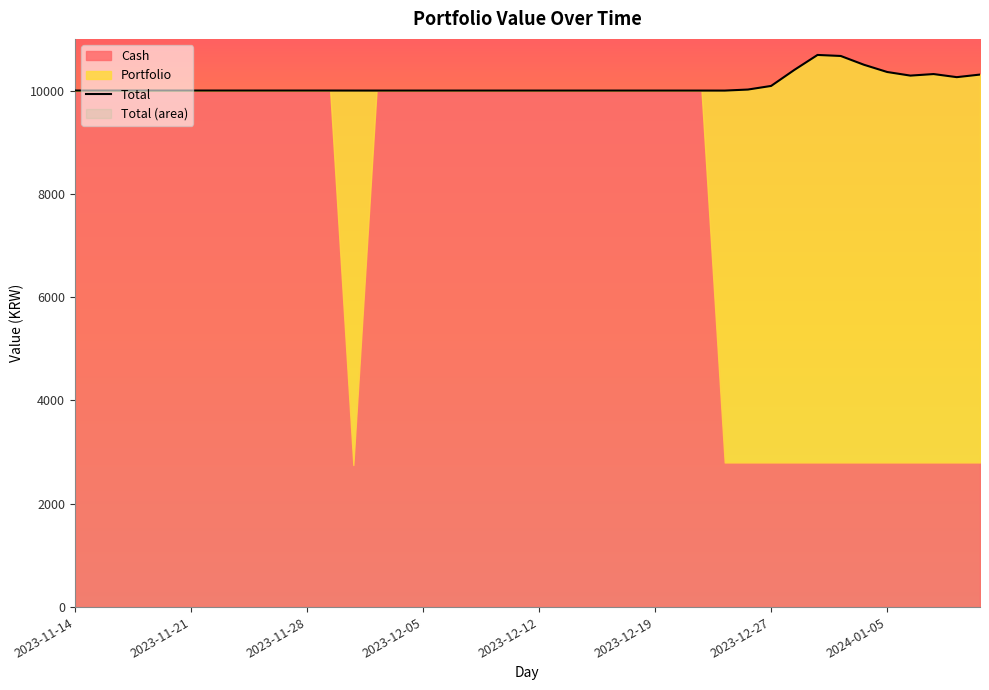

Reading left to right, list all the values displayed in this chart.

10000.0	10000.0	10000.0	10000.0	10000.0	10000.0	10000.0	10000.0	10000.0	10000.0	10000.0	10000.0	9999.7	9999.5	9999.5	9999.5	9999.5	9999.5	9999.5	9999.5	9999.5	9999.5	9999.5	9999.5	9999.5	9999.5	9999.5	9999.5	9999.2	10019.2	10089.2	10399.2	10689.2	10669.2	10499.2	10359.2	10289.2	10319.2	10259.2	10309.2